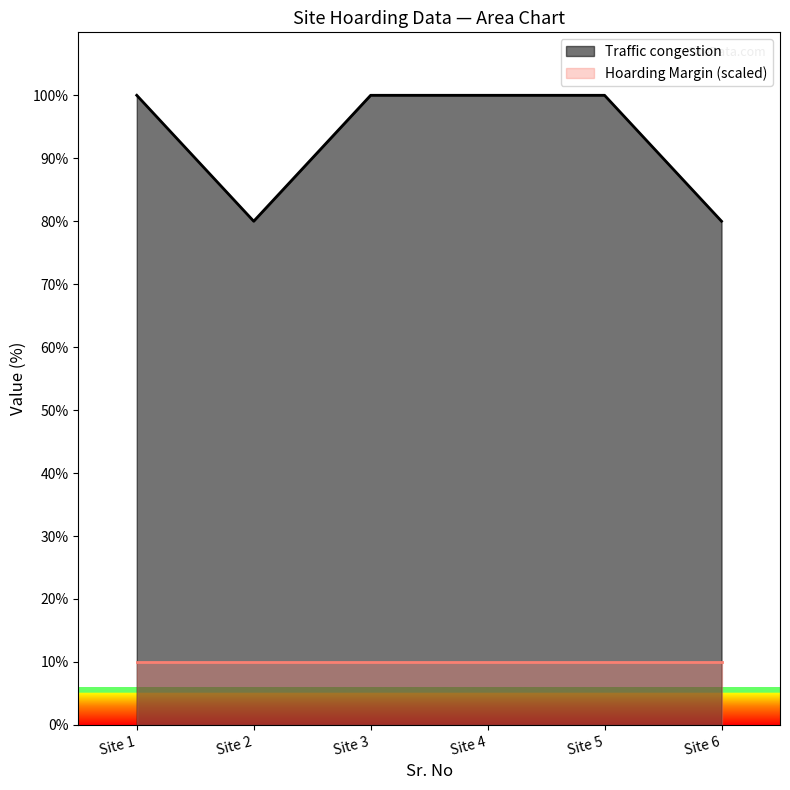

List the series in order of their overall mean, highest first.

Traffic congestion, Hoarding Margin (scaled)